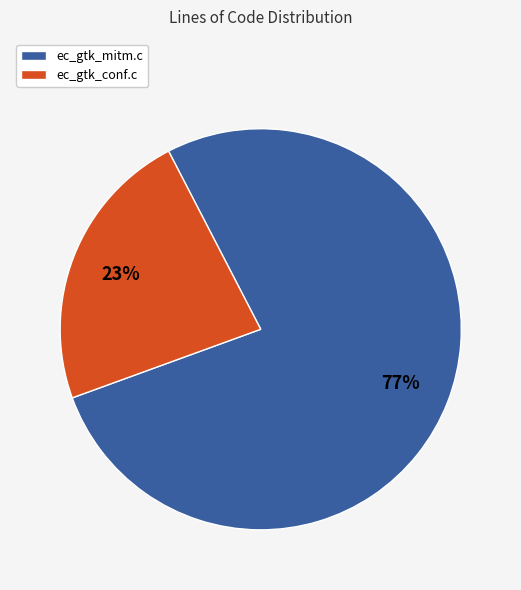

What is the smallest slice in the pie chart?

ec_gtk_conf.c